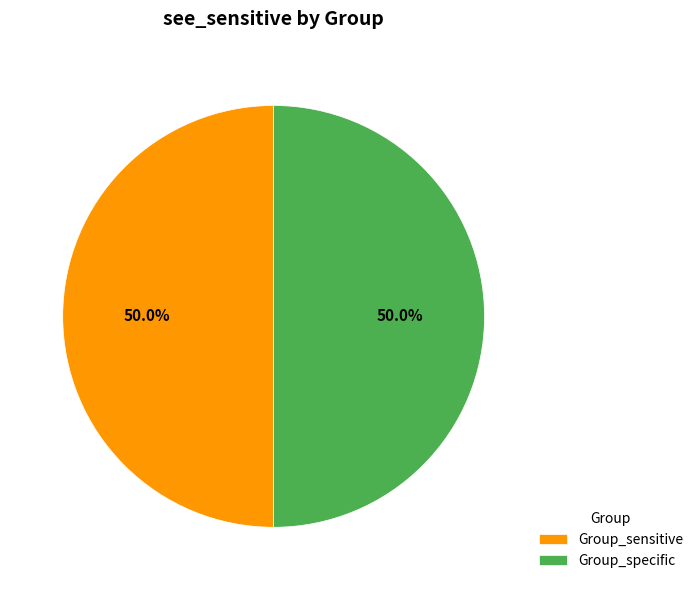

Approximately how many times larger is the value at Group_sensitive compared to Group_specific?

1.0